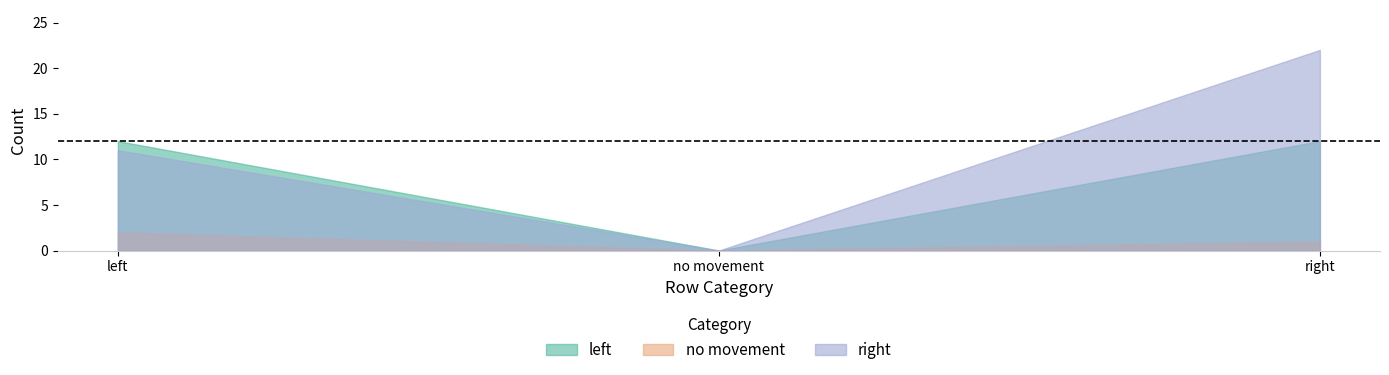

The value of no movement at left is 3. True or false?

False